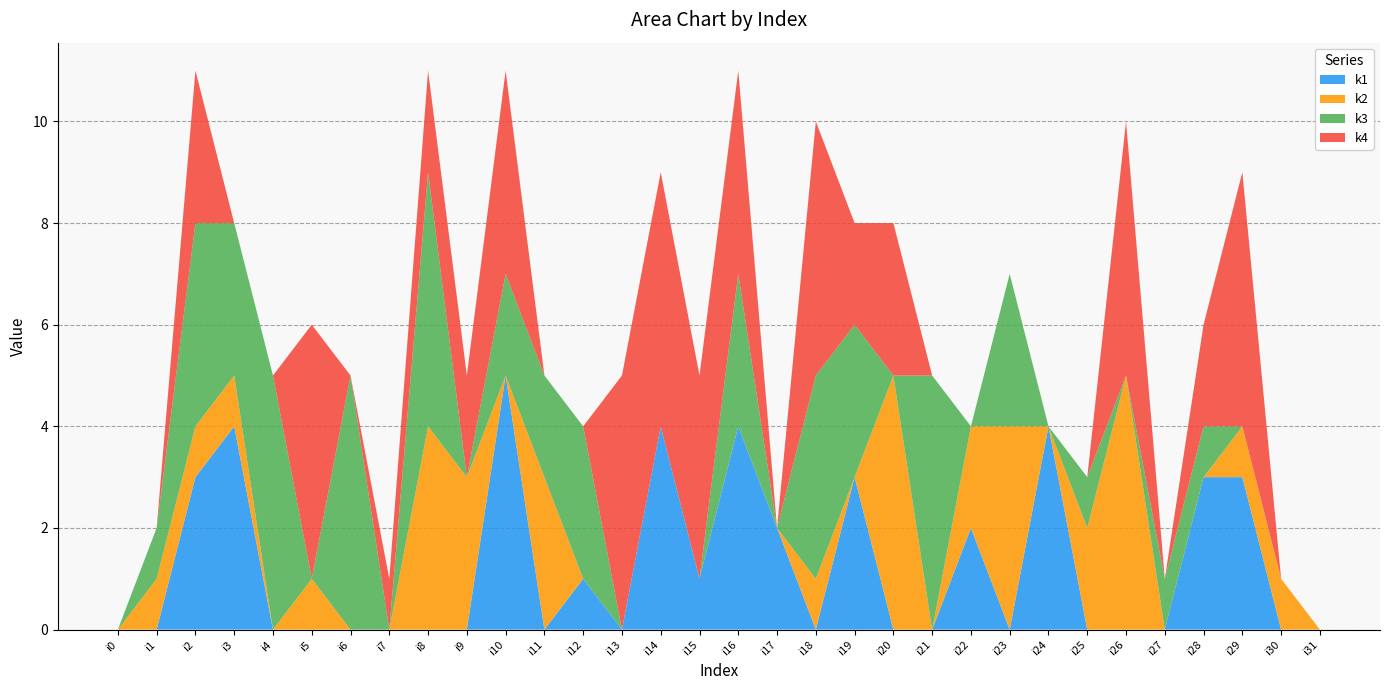

Reading left to right, what are all the values shown in this chart?

k1: i0=0	i1=0	i2=3	i3=4	i4=0	i5=0	i6=0	i7=0	i8=0	i9=0	i10=5	i11=0	i12=1	i13=0	i14=4	i15=1	i16=4	i17=2	i18=0	i19=3	i20=0	i21=0	i22=2	i23=0	i24=4	i25=0	i26=0	i27=0	i28=3	i29=3	i30=0	i31=0
k2: i0=0	i1=1	i2=1	i3=1	i4=0	i5=1	i6=0	i7=0	i8=4	i9=3	i10=0	i11=3	i12=0	i13=0	i14=0	i15=0	i16=0	i17=0	i18=1	i19=0	i20=5	i21=0	i22=2	i23=4	i24=0	i25=2	i26=5	i27=0	i28=0	i29=1	i30=1	i31=0
k3: i0=0	i1=1	i2=4	i3=3	i4=5	i5=0	i6=5	i7=0	i8=5	i9=0	i10=2	i11=2	i12=3	i13=0	i14=0	i15=0	i16=3	i17=0	i18=4	i19=3	i20=0	i21=5	i22=0	i23=3	i24=0	i25=1	i26=0	i27=1	i28=1	i29=0	i30=0	i31=0
k4: i0=0	i1=0	i2=3	i3=0	i4=0	i5=5	i6=0	i7=1	i8=2	i9=2	i10=4	i11=0	i12=0	i13=5	i14=5	i15=4	i16=4	i17=0	i18=5	i19=2	i20=3	i21=0	i22=0	i23=0	i24=0	i25=0	i26=5	i27=0	i28=2	i29=5	i30=0	i31=0